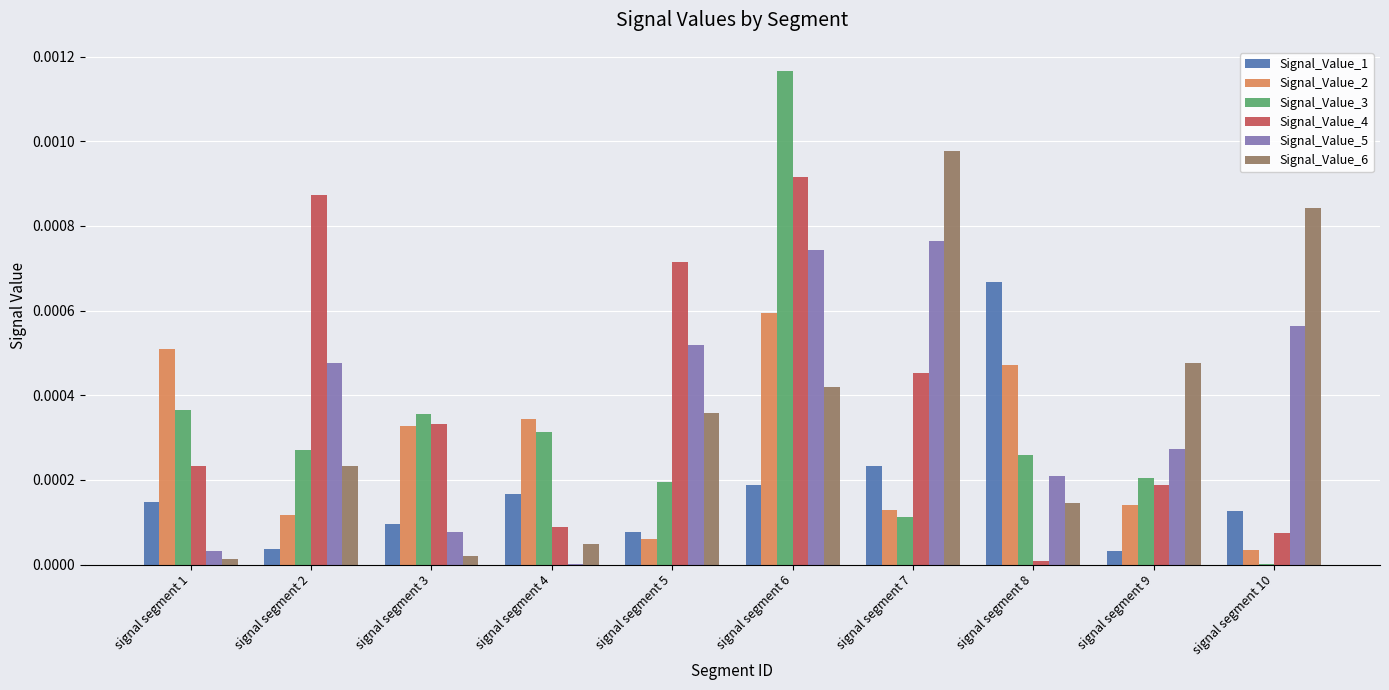

The Signal_Value_4 series shows 0.0 at signal segment 5. True or false?

True